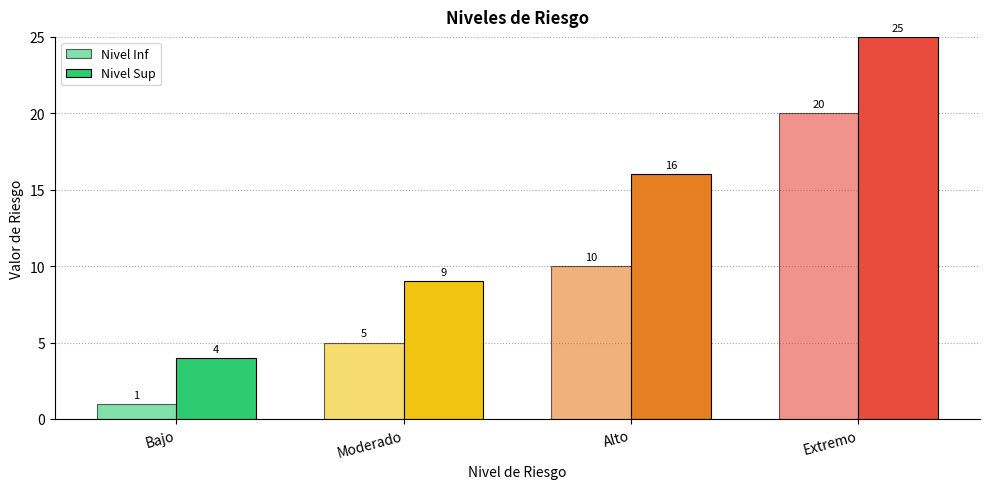

How many values in the Nivel Inf series are below 10?

2